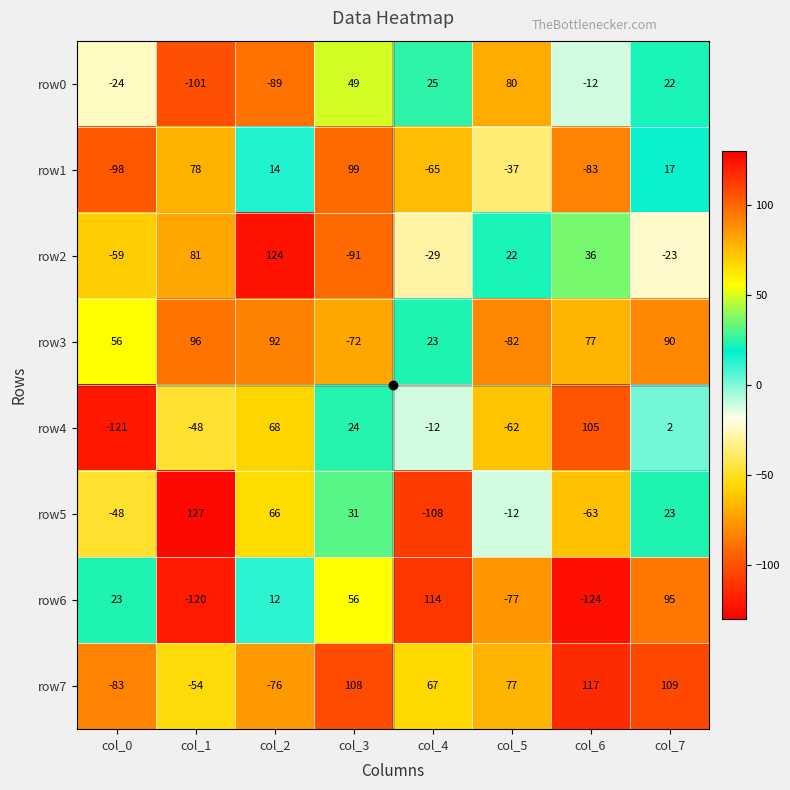

What is the average value of the row1 series?

-9